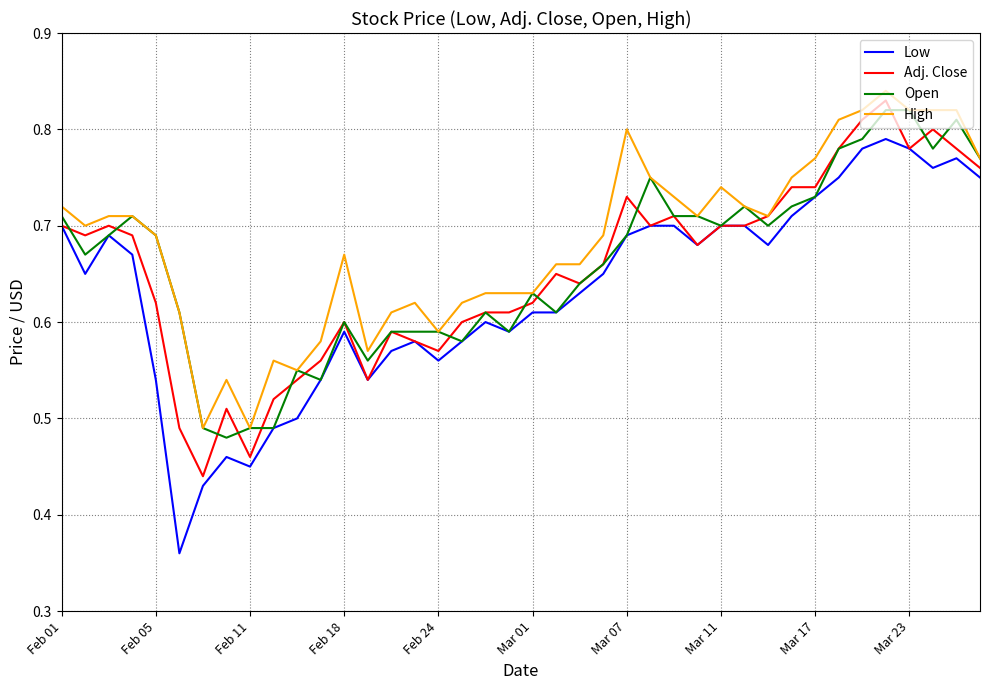

Which series has the widest spread of values?

Low